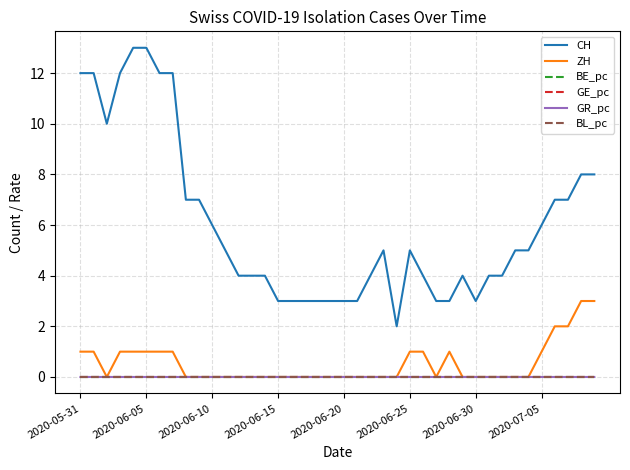

Which series has the widest spread of values?

CH